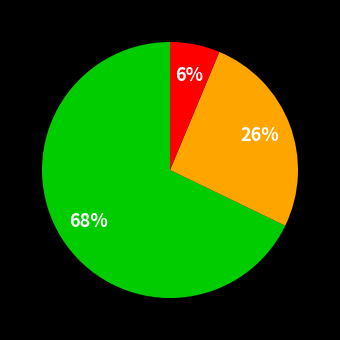

How many segments does this pie chart have?

3